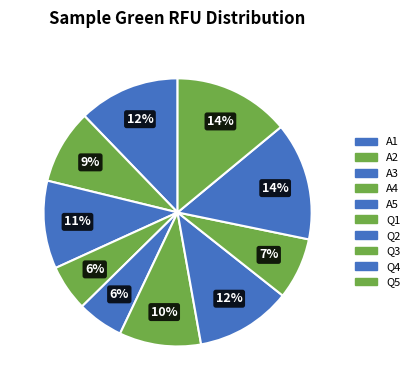

To the nearest percent, what is the difference between the A2 and A3 slice percentages?

2%